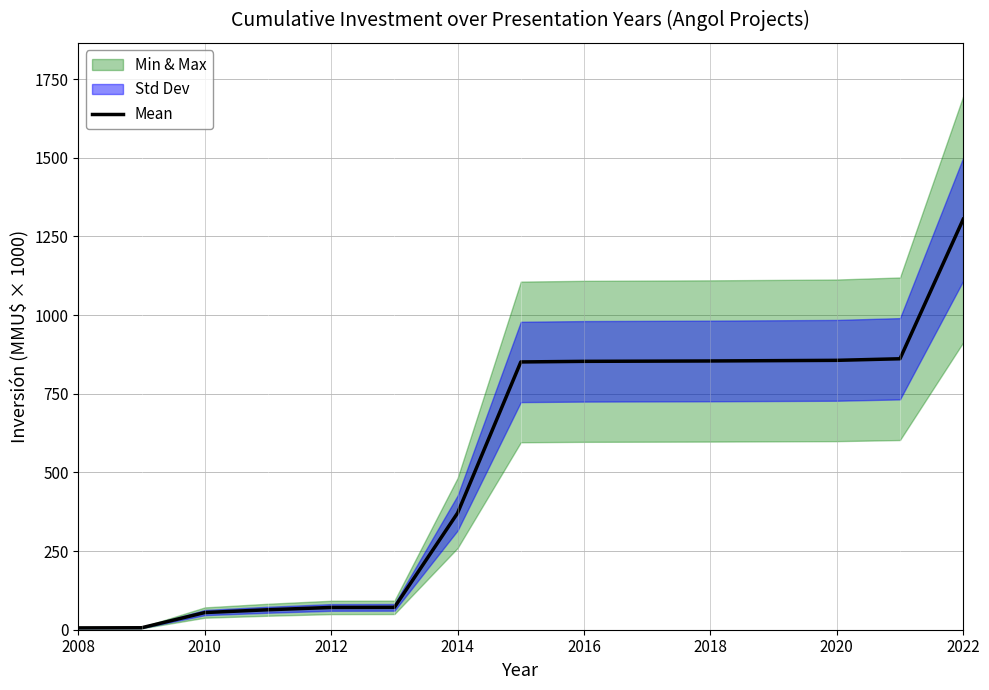

How many categories are shown in the chart?

13